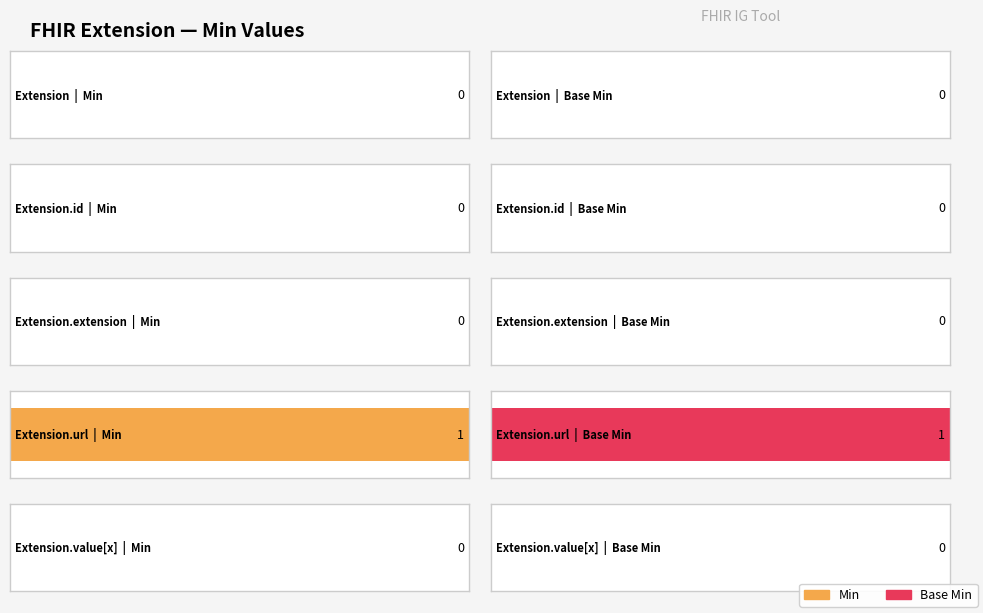

How many data points does each series have?

5